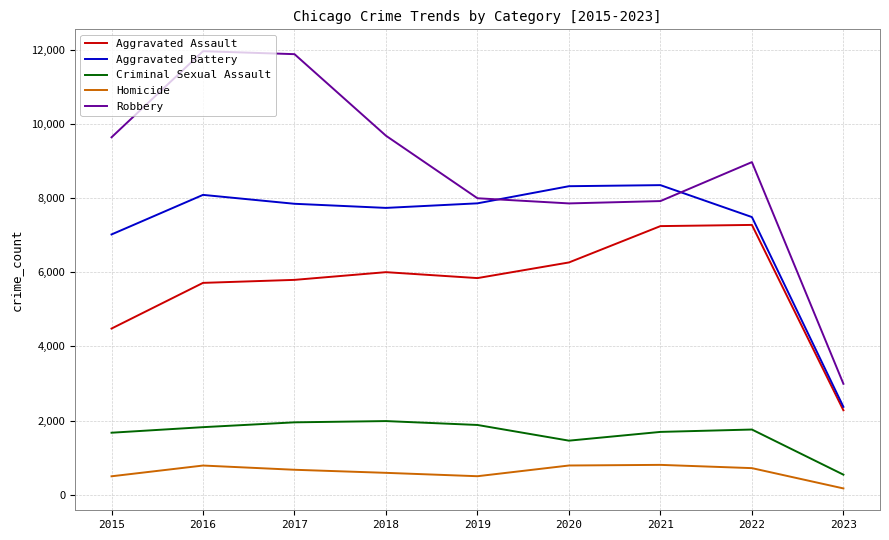

At which label is Criminal Sexual Assault closest to 1262?

2020